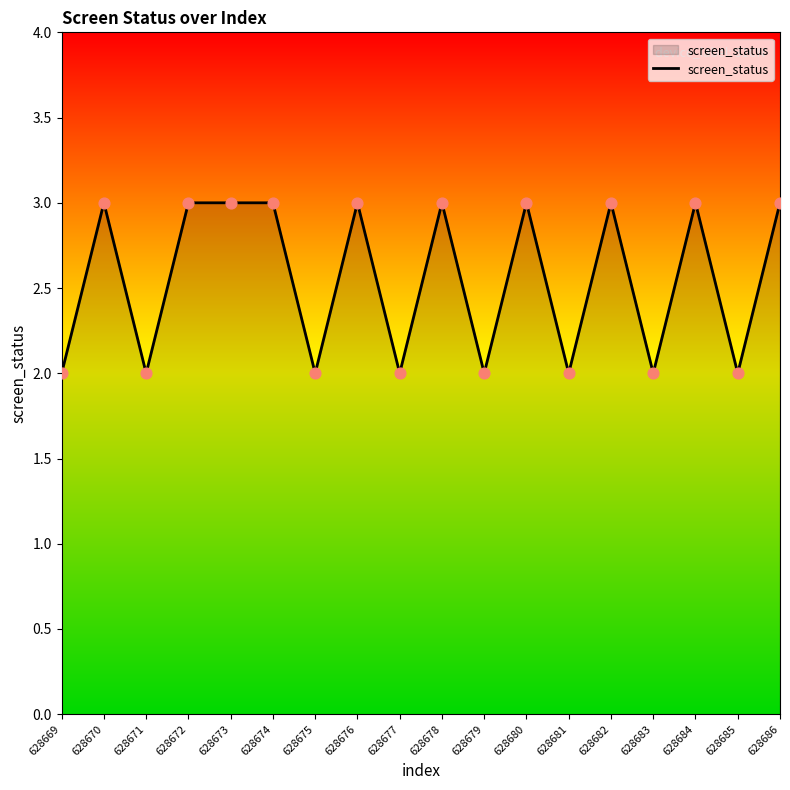

Approximately how many times larger is the value at 628675 compared to 628684?

0.7